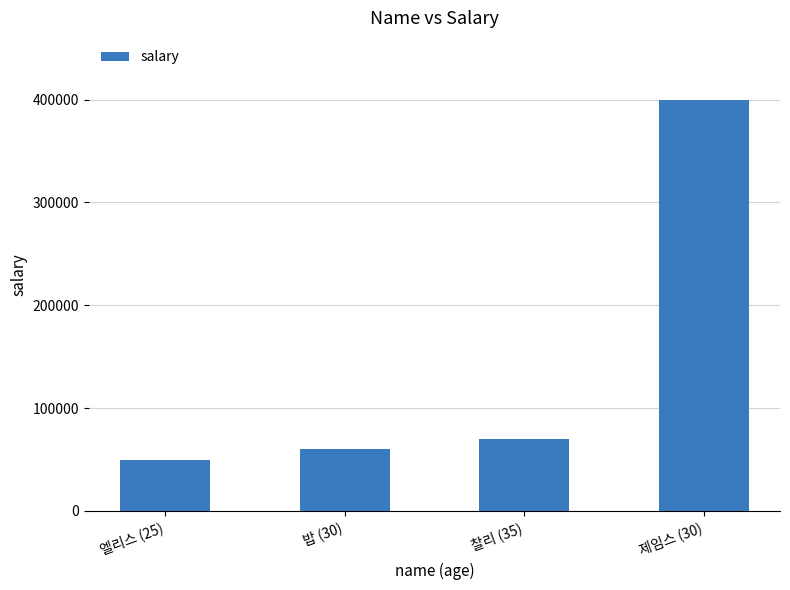

Is it true that the value at 엘리스 (25) is 75780?

False